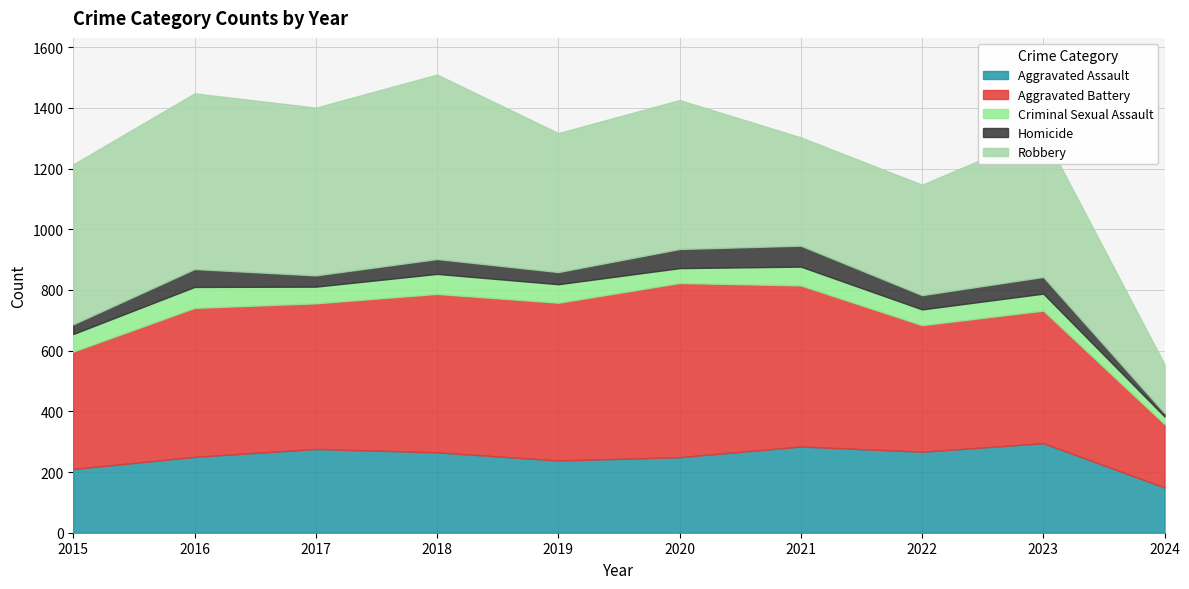

Reading right to left, extract all data points from this chart.

Aggravated Assault: 2024=149	2023=295	2022=267	2021=284	2020=249	2019=238	2018=265	2017=276	2016=250	2015=210
Aggravated Battery: 2024=209	2023=437	2022=417	2021=531	2020=574	2019=520	2018=522	2017=480	2016=491	2015=387
Criminal Sexual Assault: 2024=25	2023=56	2022=52	2021=62	2020=49	2019=61	2018=66	2017=55	2016=69	2015=58
Homicide: 2024=11	2023=55	2022=47	2021=69	2020=63	2019=40	2018=49	2017=37	2016=59	2015=32
Robbery: 2024=161	2023=473	2022=364	2021=357	2020=491	2019=458	2018=608	2017=553	2016=579	2015=527